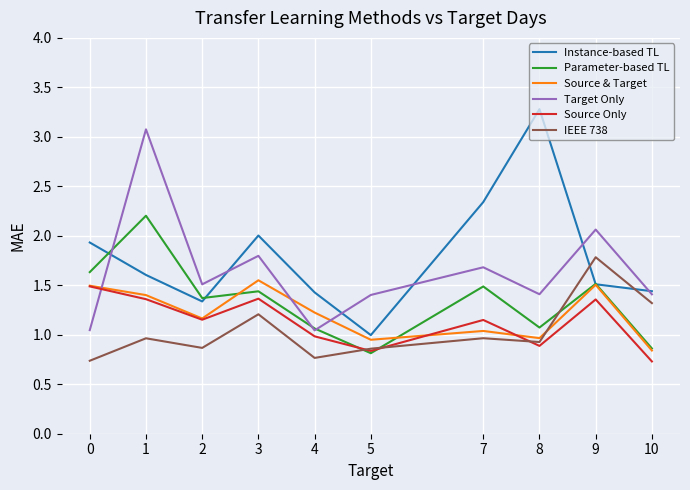

What are all the series names shown in the legend?

Instance-based TL, Parameter-based TL, Source & Target, Target Only, Source Only, IEEE 738